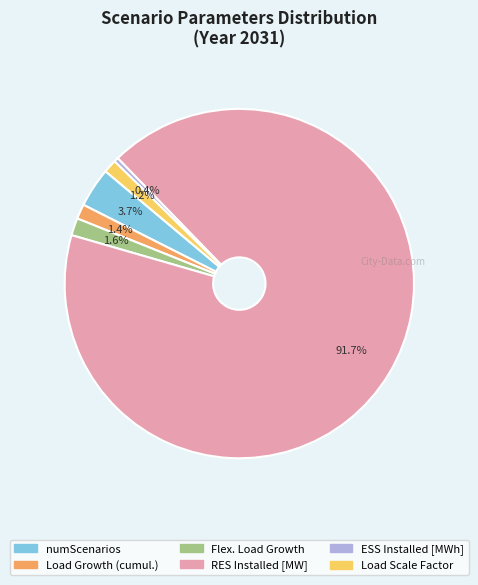

To the nearest percent, what is the combined percentage of Load Growth (cumul.) and Flex. Load Growth?

3%